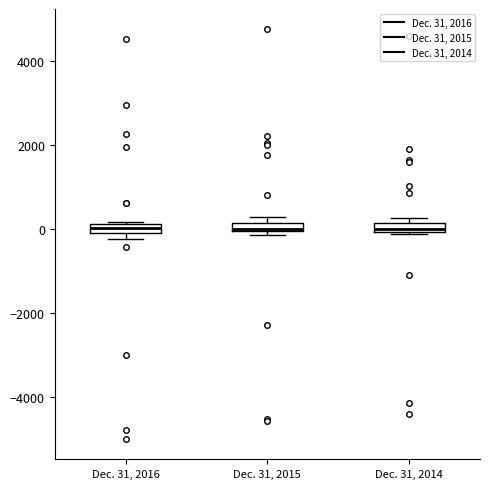

Where is the lower edge of the box for Dec. 31, 2015 on the y-axis? The values are not printed on the chart, so give them approximately, as read against the axis.

0